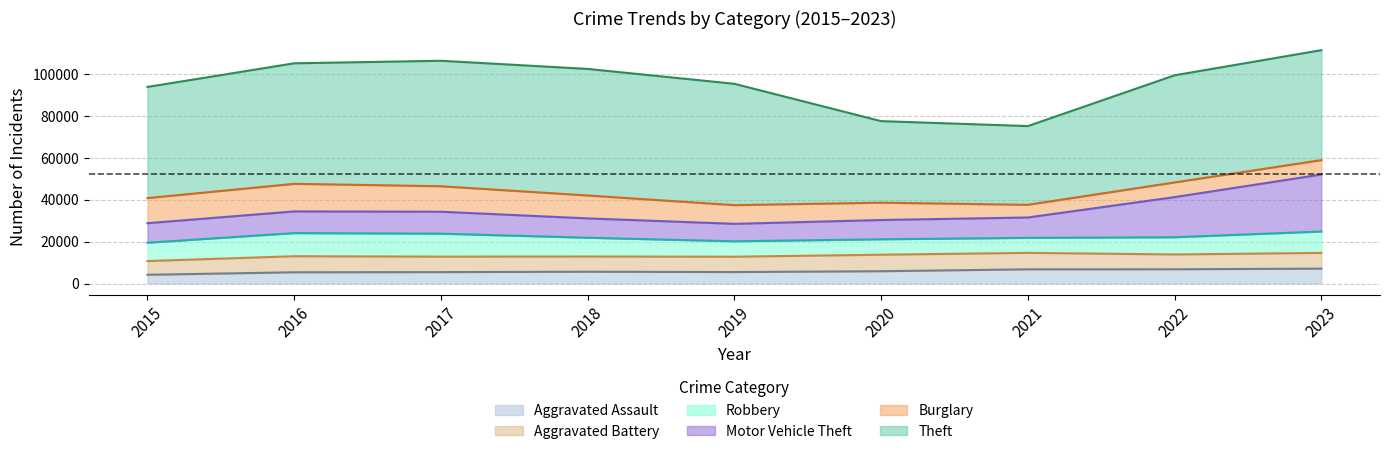

What is the difference between the Theft values at 2018 and 2016?

2902